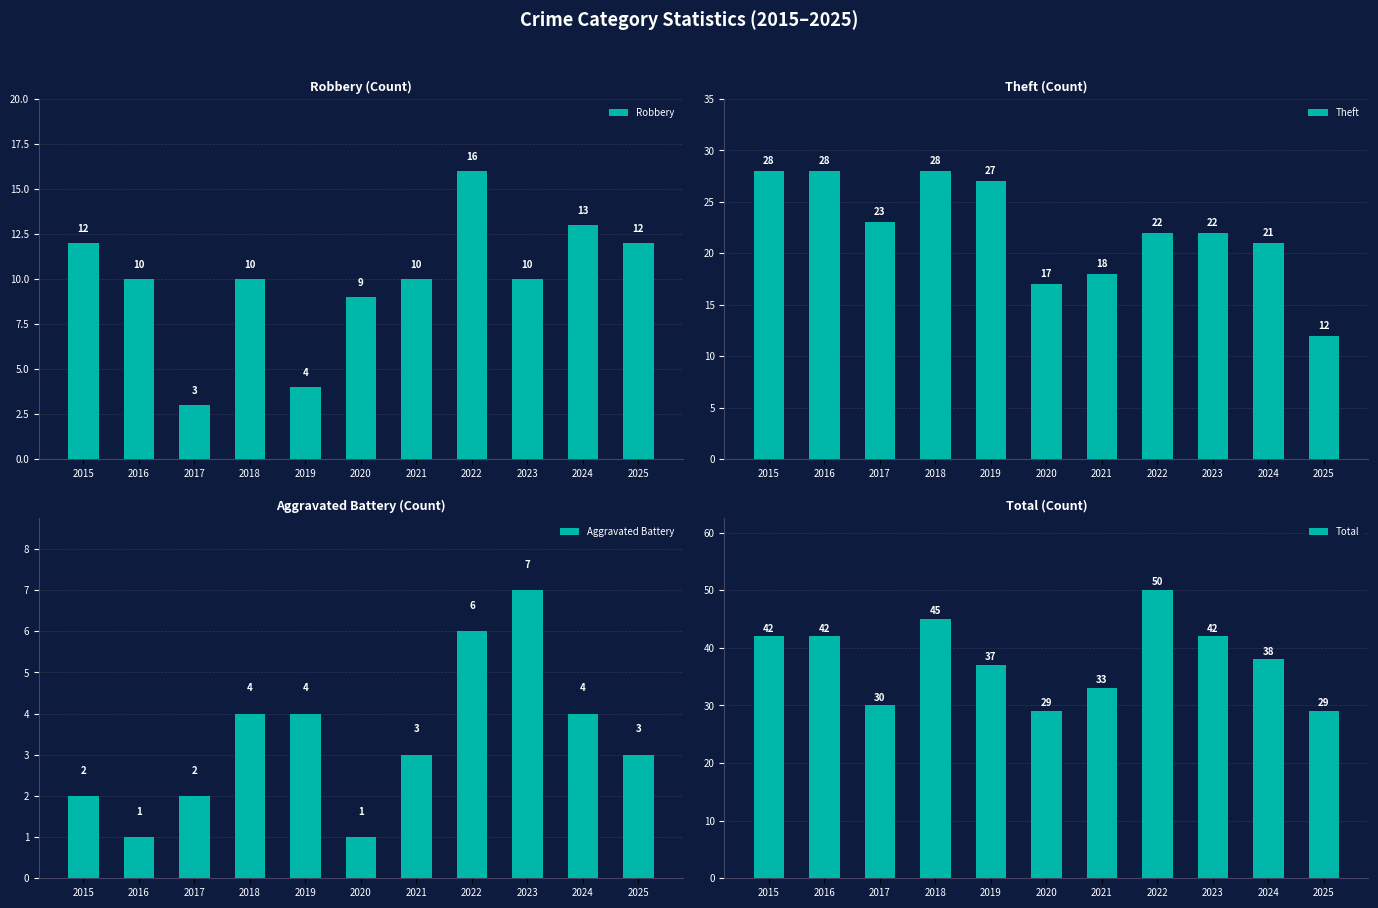

Which series changed the most between 2017 and 2025?

Theft